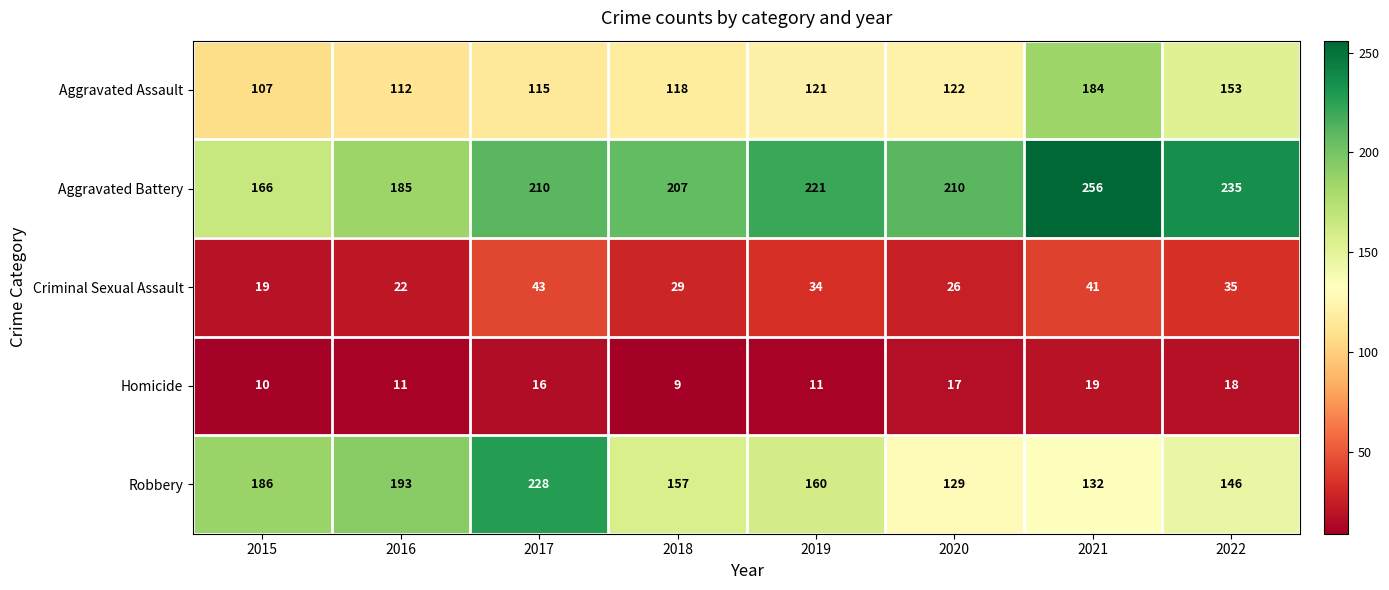

How many data points in Aggravated Assault are less than 121?

4